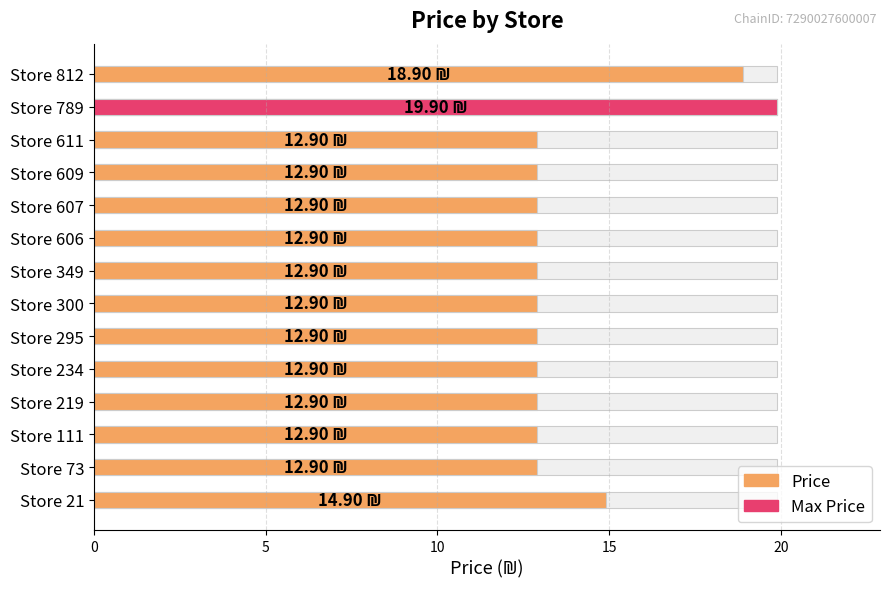

What is the value of the 2nd bar from the left?

12.9